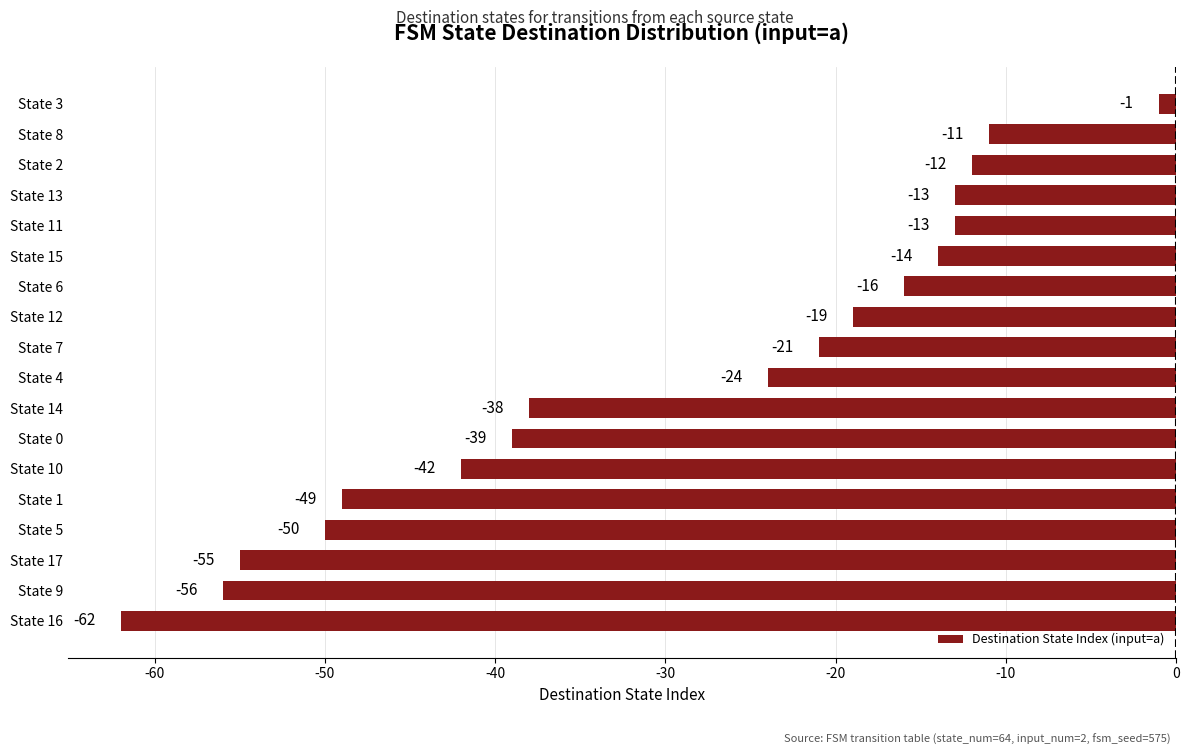

What is the greatest value displayed?

-1